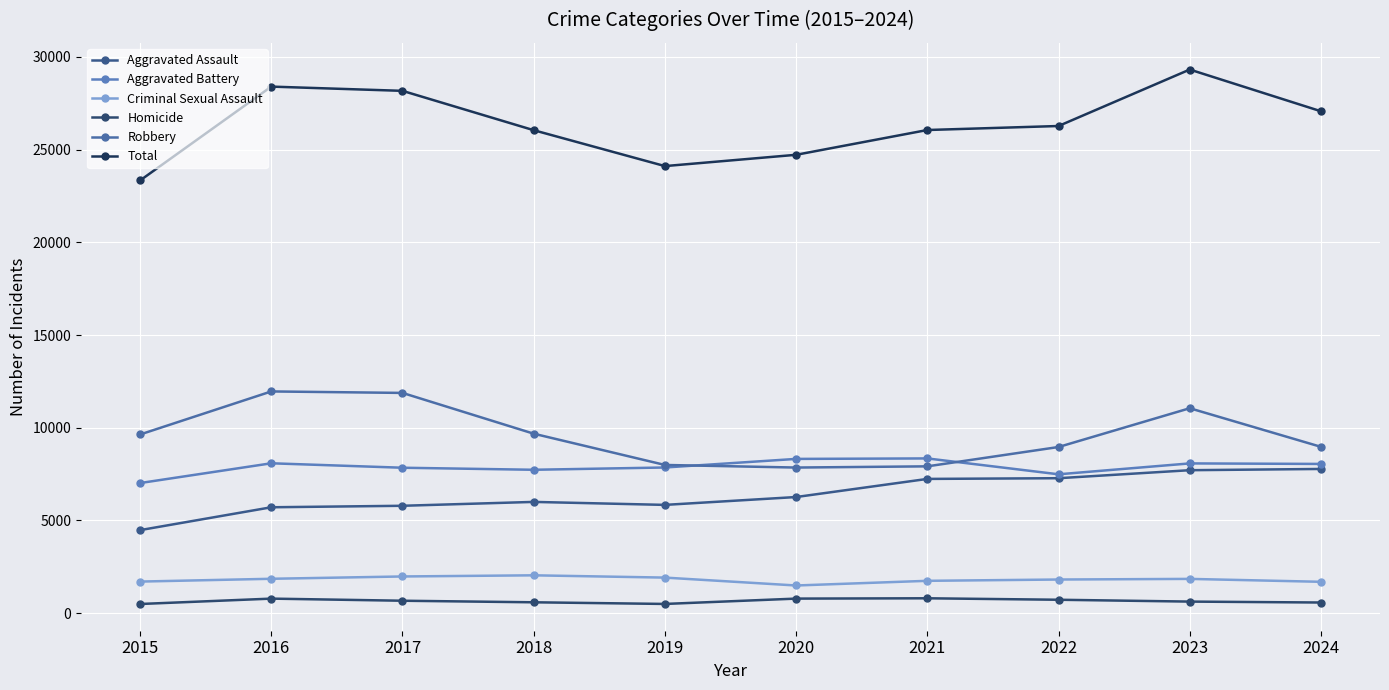

True or false: Total and Aggravated Assault cross at least once.

False